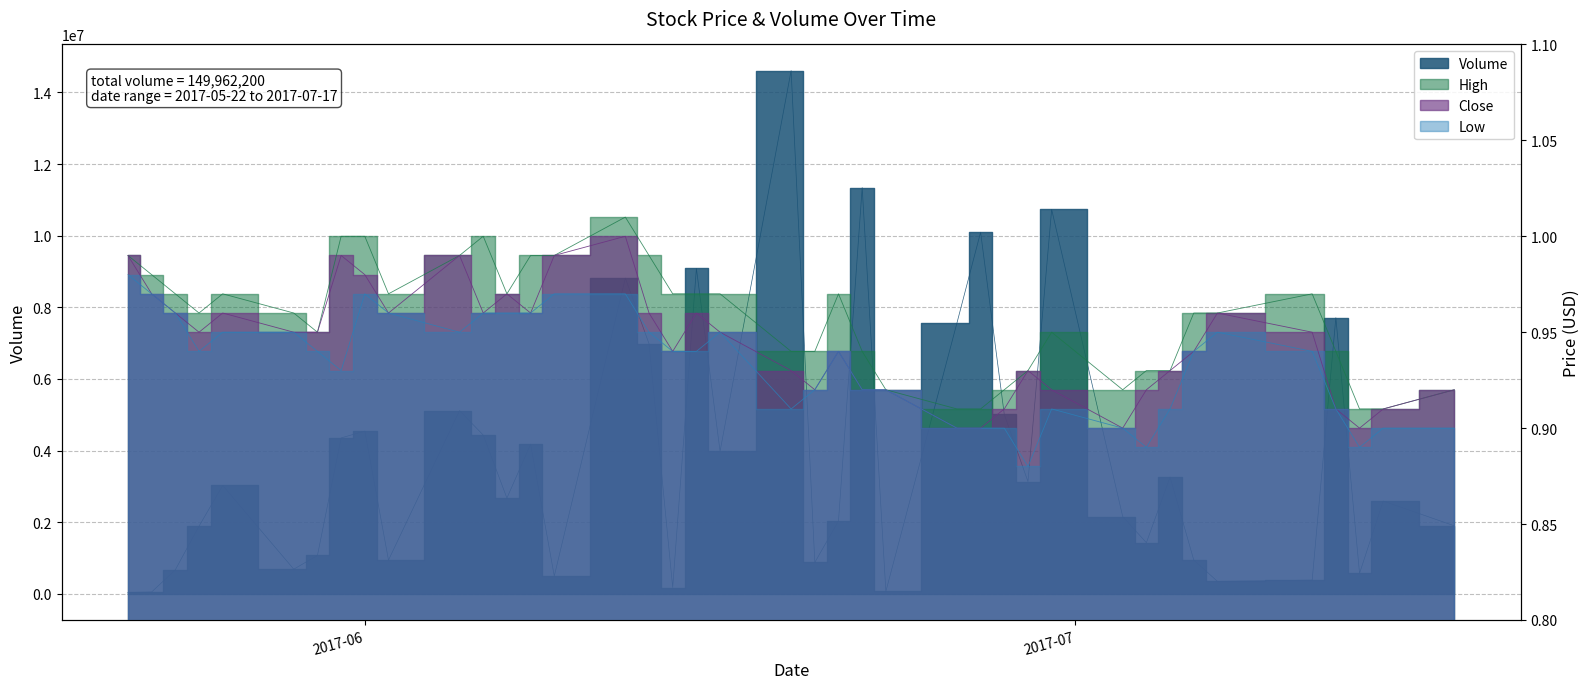

What is the lowest value of the High series?

0.9